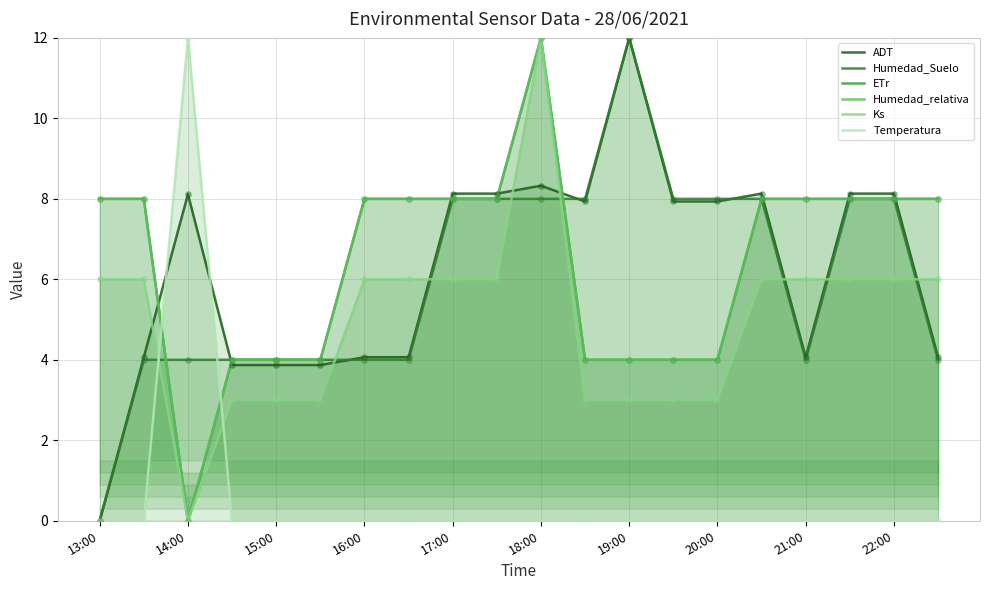

Which series has the widest spread of Y values?

ADT